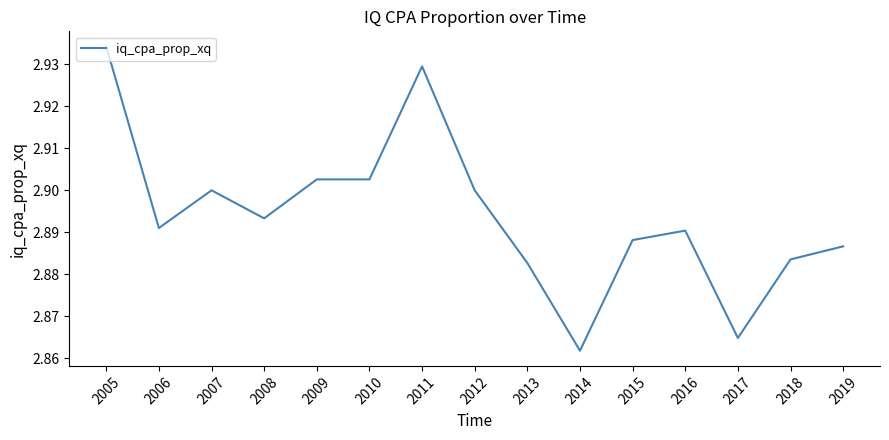

At which label is the value closest to 2?

2014